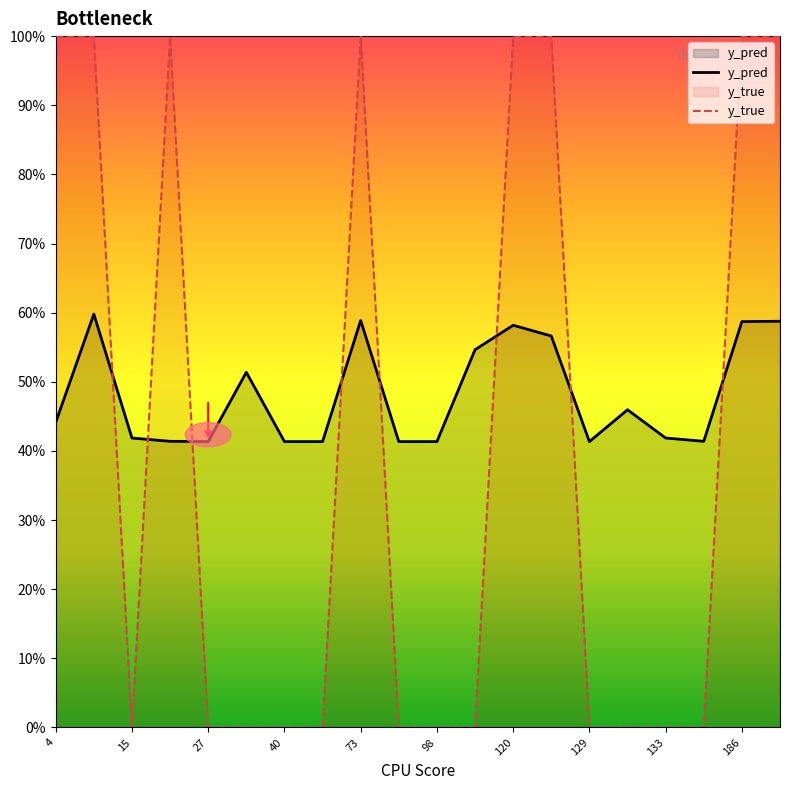

True or false: y_true has more than 1 points higher than both neighbors.

True